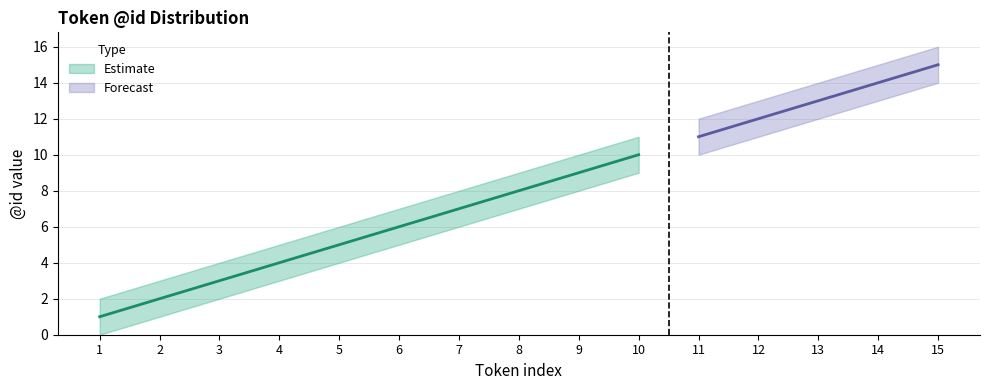

Reading left to right, transcribe all the data shown in this chart.

@id: 1	2	3	4	5	6	7	8	9	10	11	12	13	14	15
upper_bound: 2	3	4	5	6	7	8	9	10	11	12	13	14	15	16
lower_bound: 0	1	2	3	4	5	6	7	8	9	10	11	12	13	14